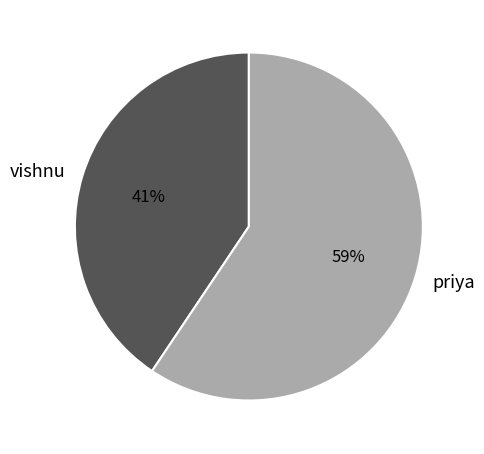

Which has a higher value, priya or vishnu?

priya